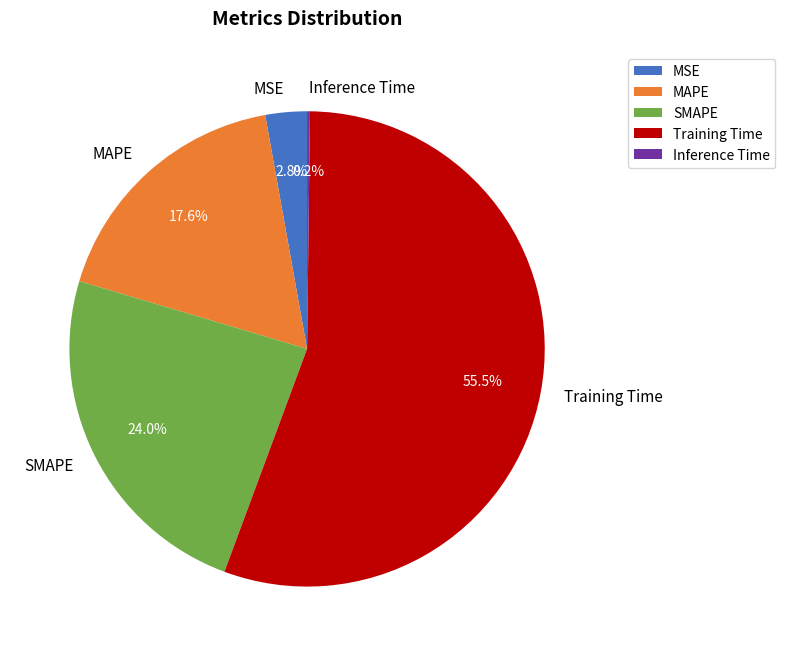

To the nearest percent, what percentage of the pie is MSE?

3%